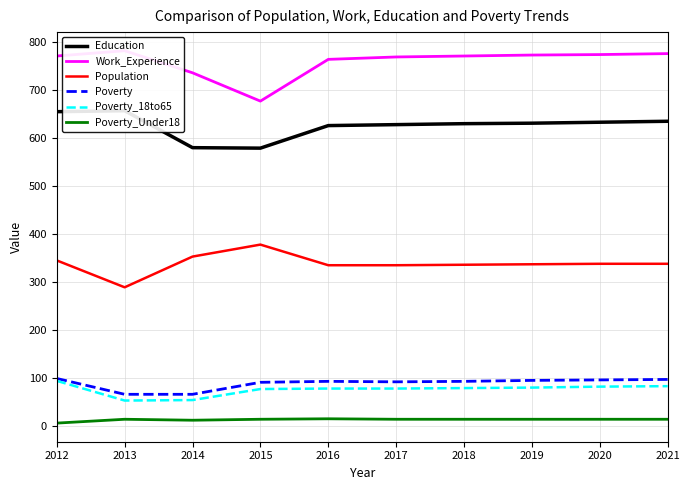

How many lines are shown in the chart?

6